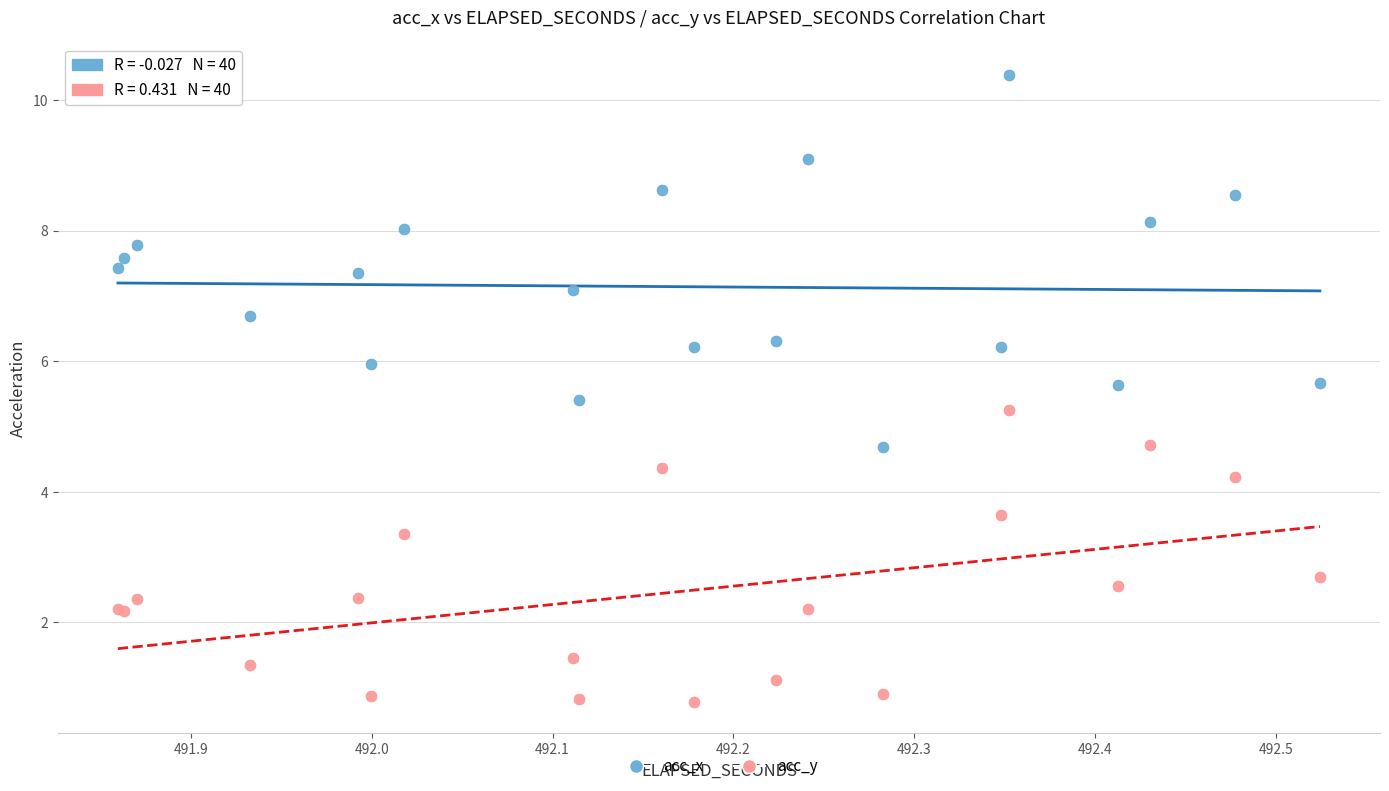

What is the X range (max minus min) for the scatter plot?

0.7